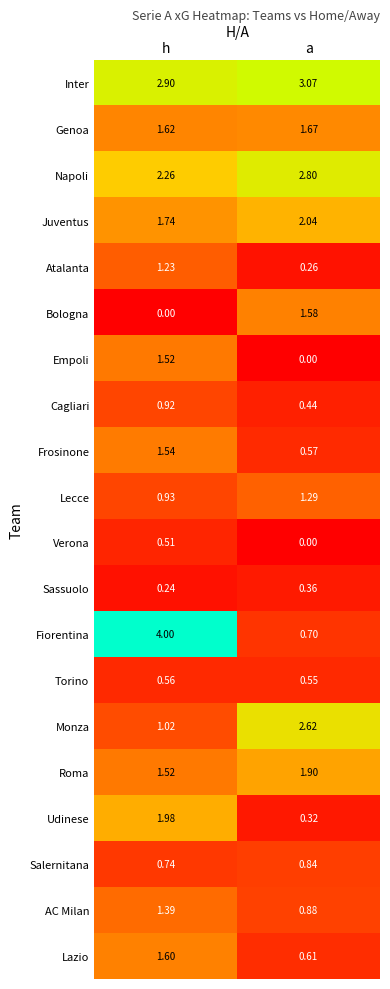

Which series has the largest total across all categories?

Inter